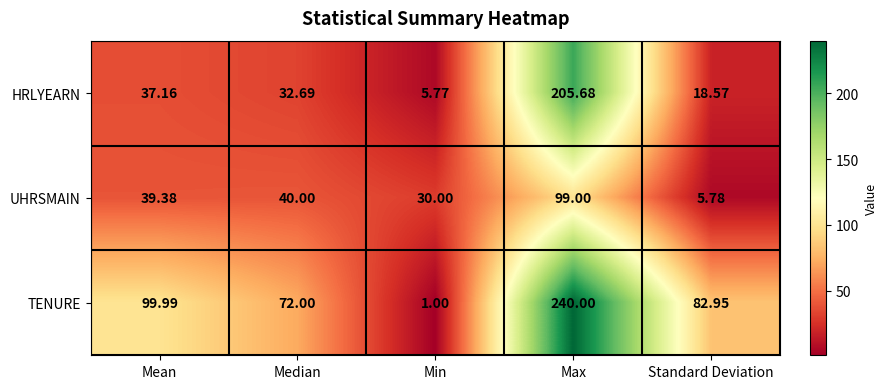

How many data points in UHRSMAIN are above 39?

3